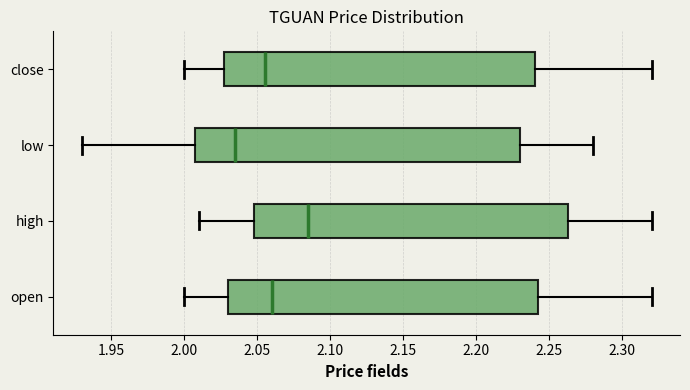

Reading bottom to top, transcribe this box plot: for each box, give where its median line is, the range the box spans, and where its two whiskers end, as read against the x-axis. The values are not printed on the chart, so give them approximately, as read against the axis.

open: median 2.060, box 2.030 to 2.245, whiskers 2.000 to 2.320
high: median 2.085, box 2.050 to 2.265, whiskers 2.010 to 2.320
low: median 2.035, box 2.010 to 2.230, whiskers 1.930 to 2.280
close: median 2.055, box 2.030 to 2.240, whiskers 2.000 to 2.320